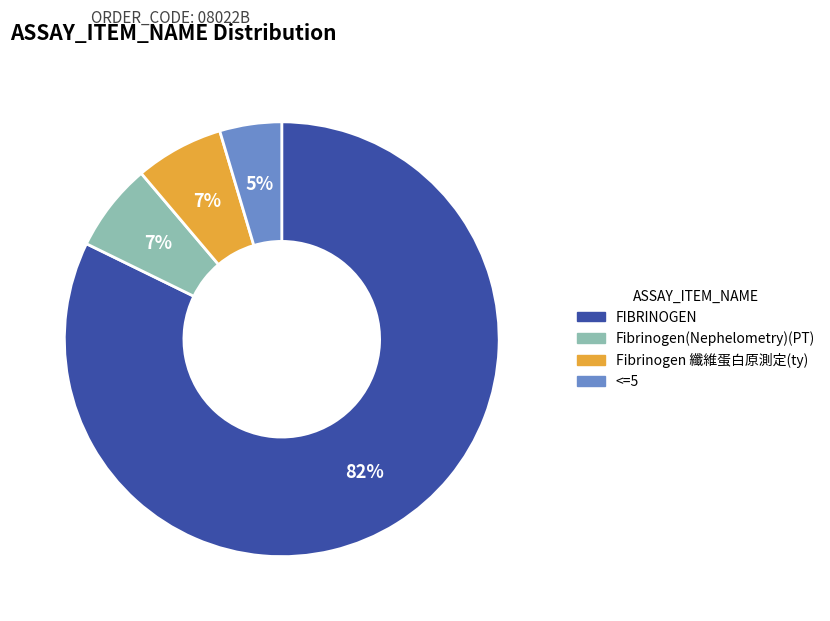

What is the smallest slice in the pie chart?

<=5